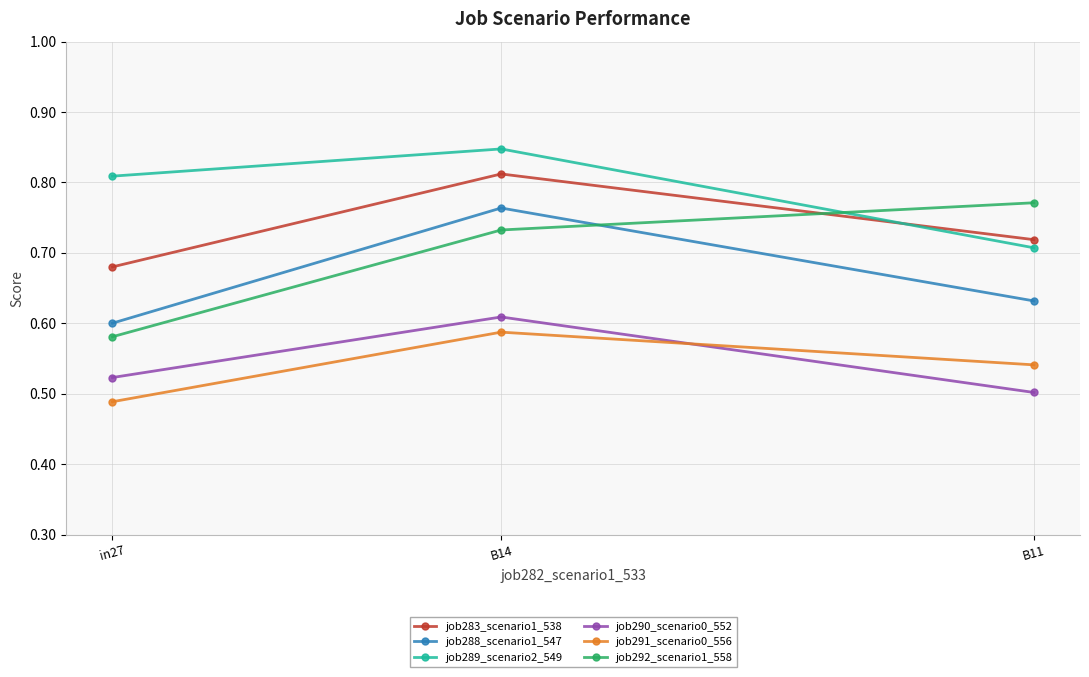

What is the label of the 1st point from the left?

in27